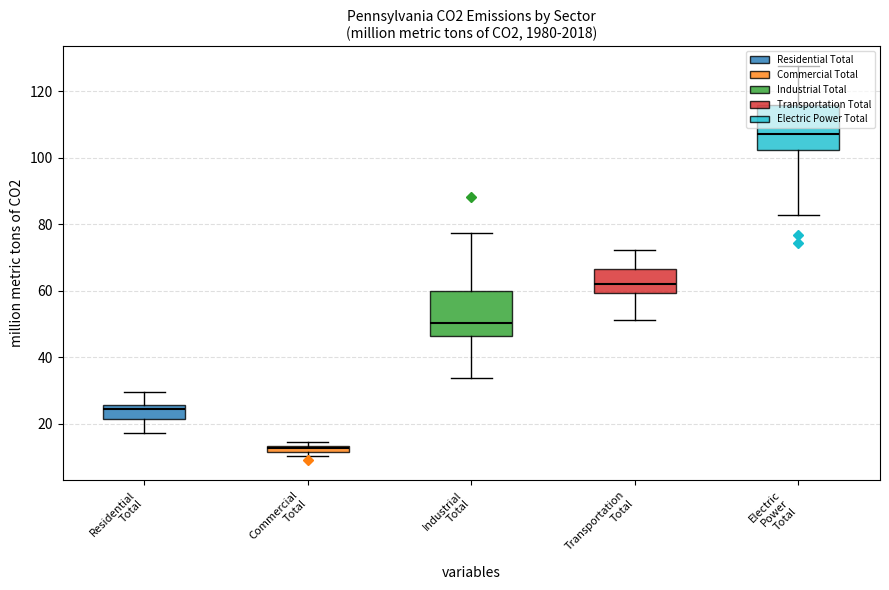

How many values in the Industrial Total series exceed 50?

20